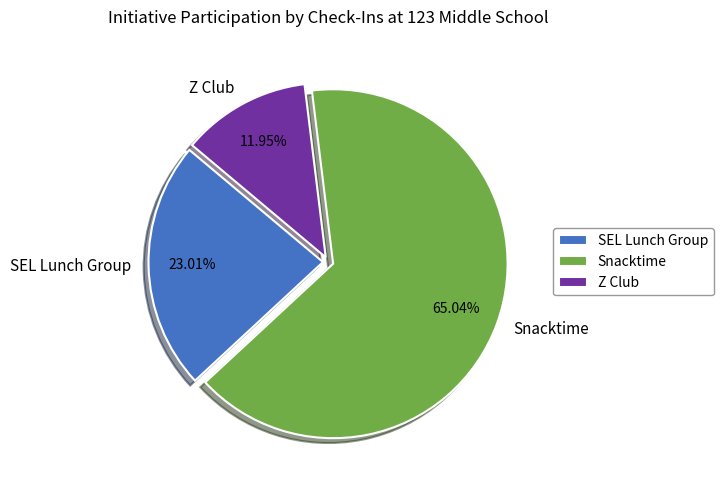

How many segments does this pie chart have?

3